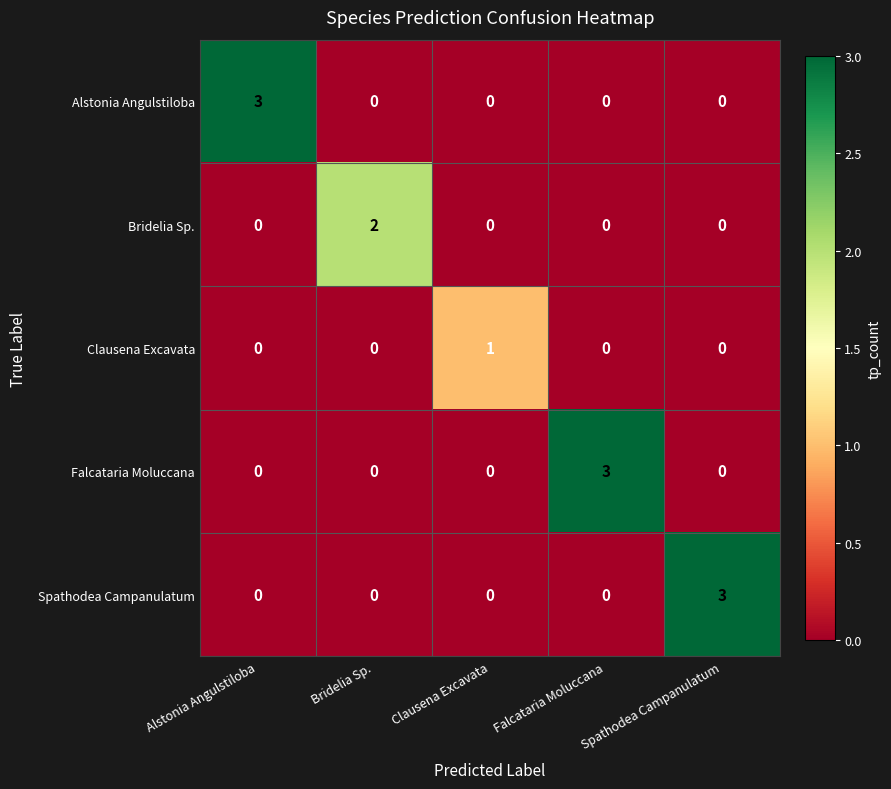

How many Clausena Excavata values are between 0 and 1?

5